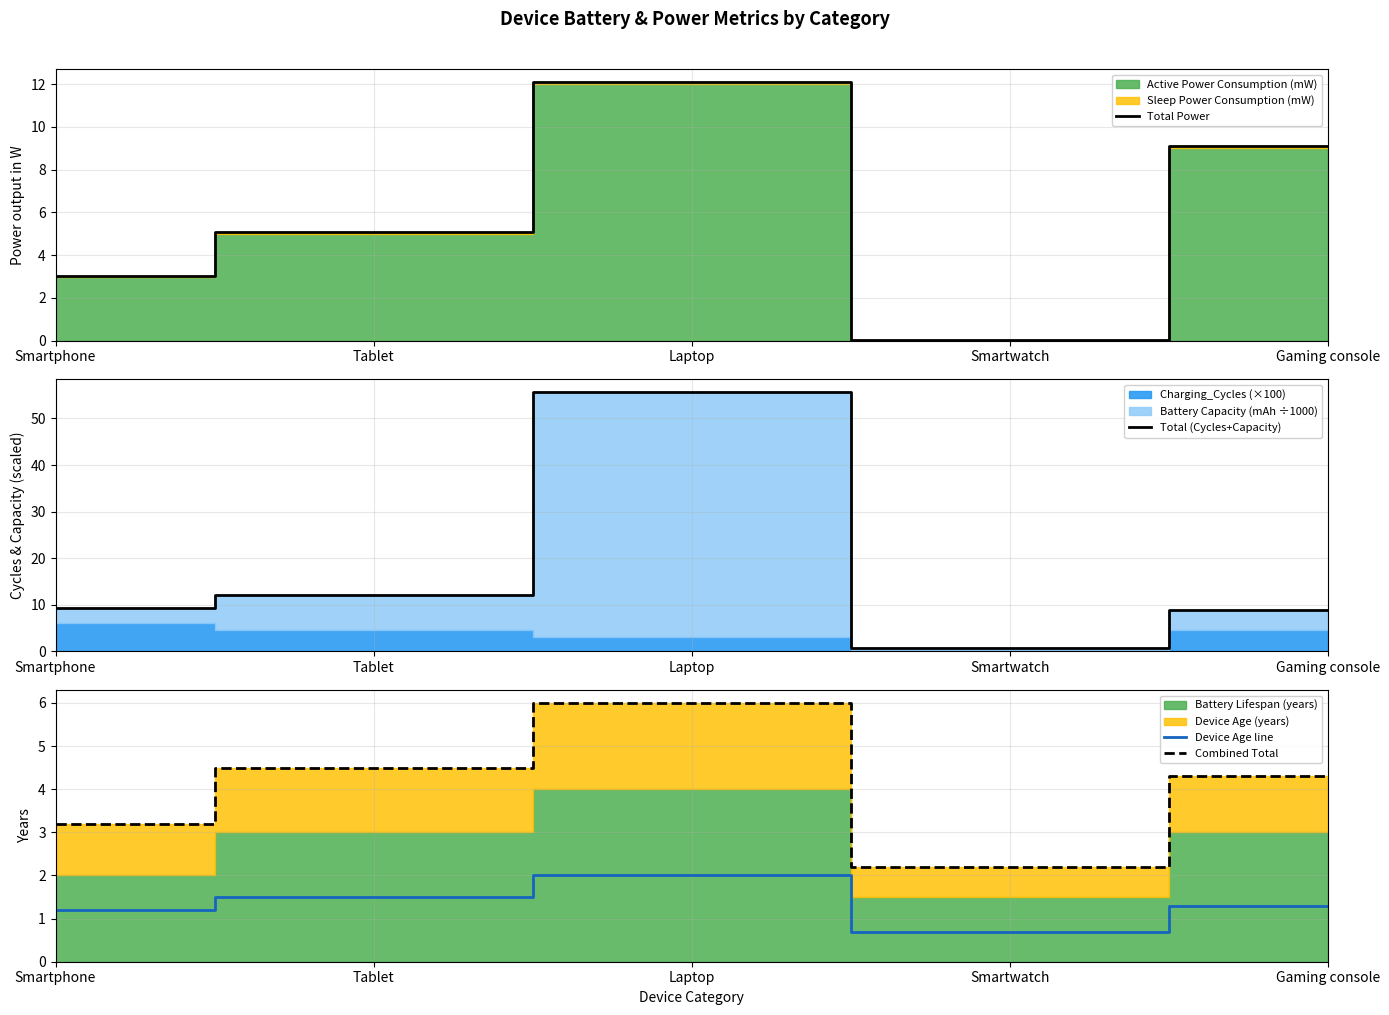

Count the Device Age line values in the range 1 to 2.

4